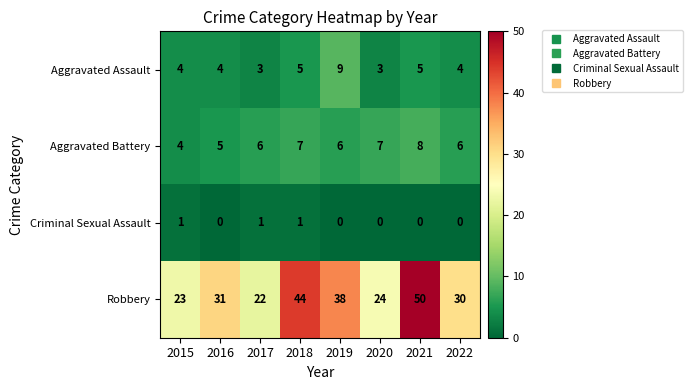

What value does the Aggravated Assault series have at 2021?

5